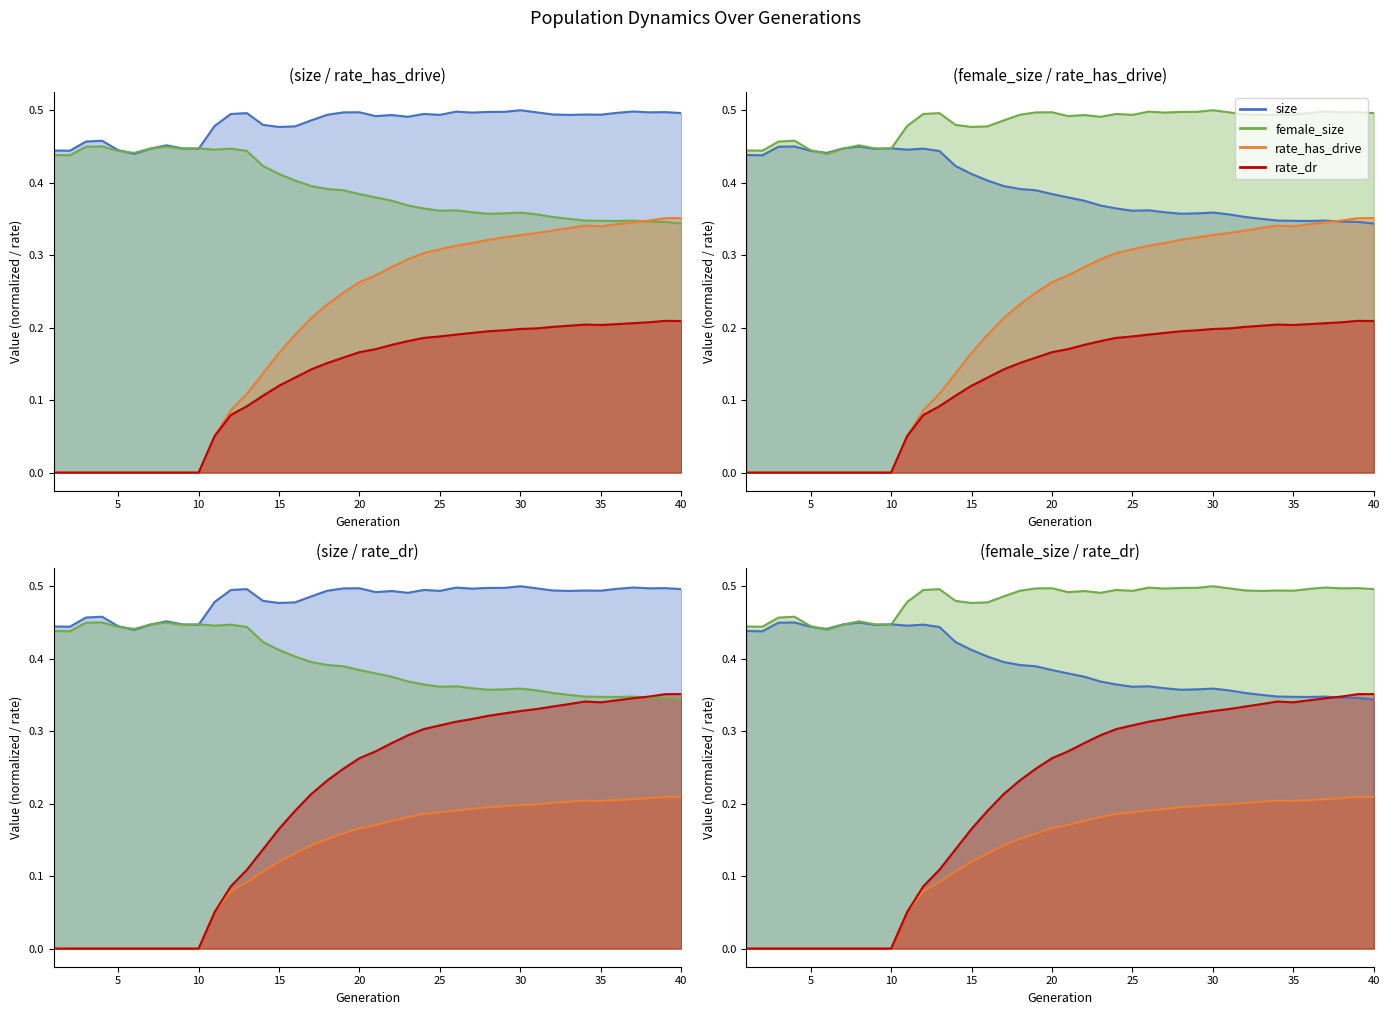

Where is the first local maximum for rate_dr?

34